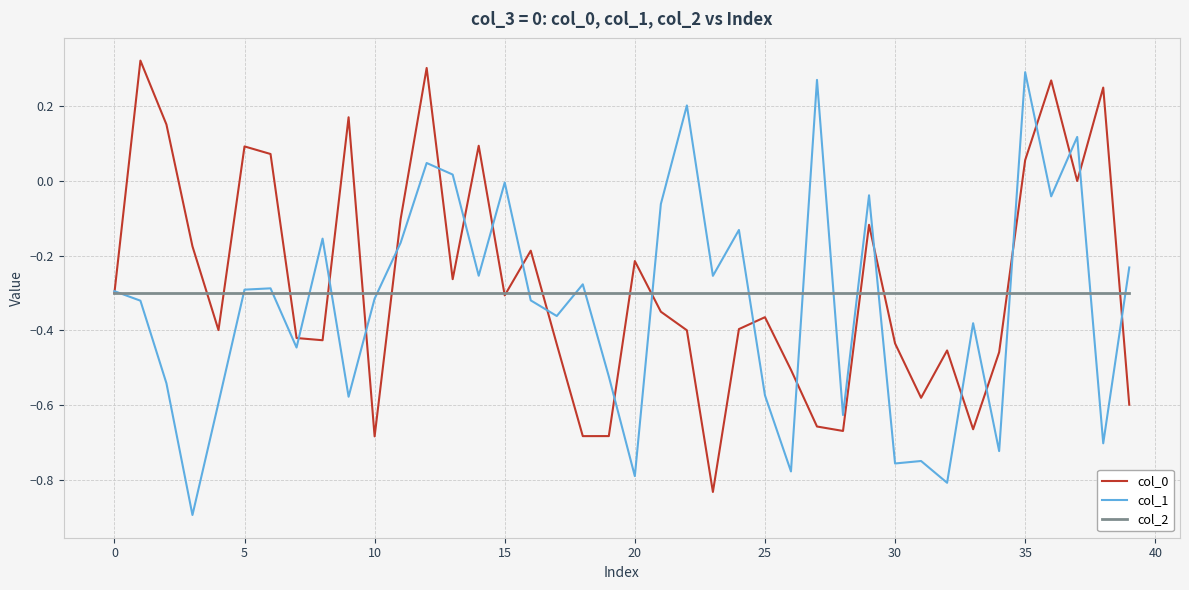

What is the minimum value shown in the chart?

-0.9